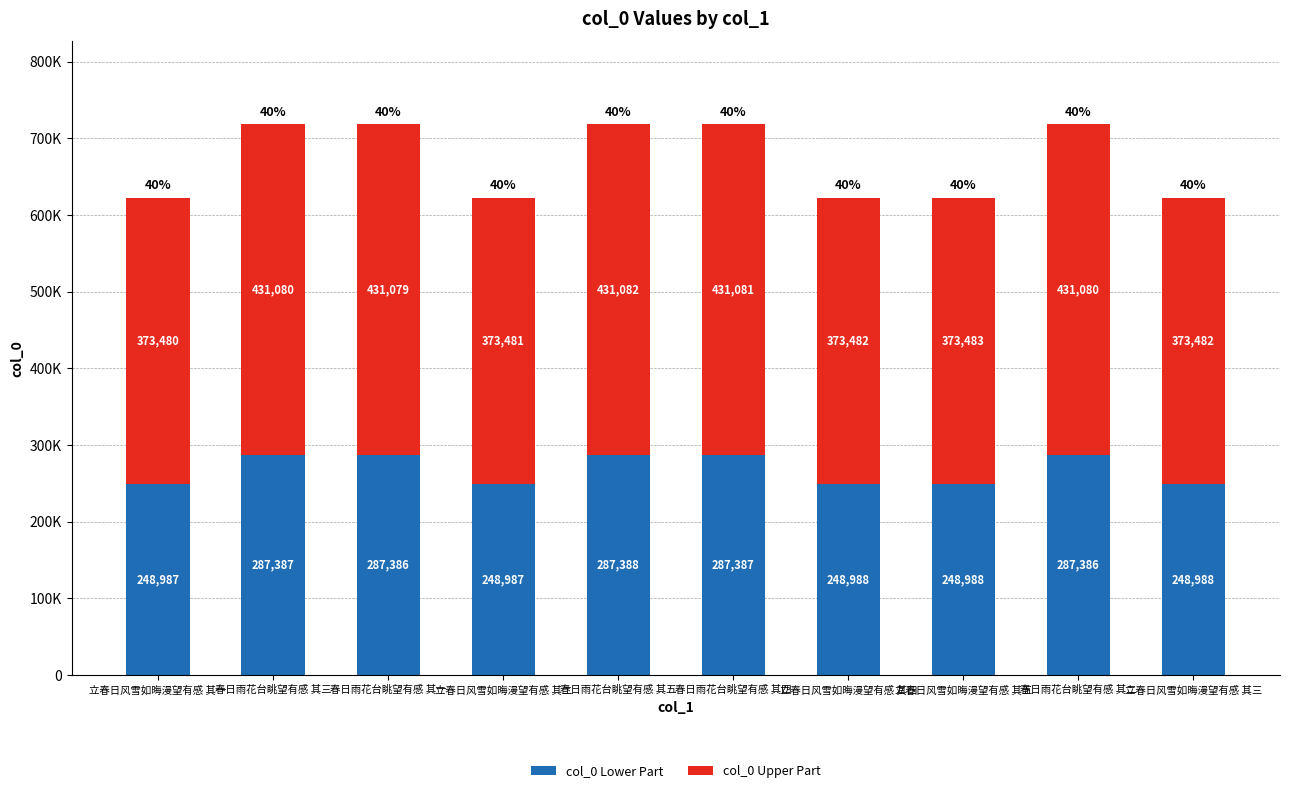

What are all the series names shown in the legend?

col_0 Lower Part, col_0 Upper Part